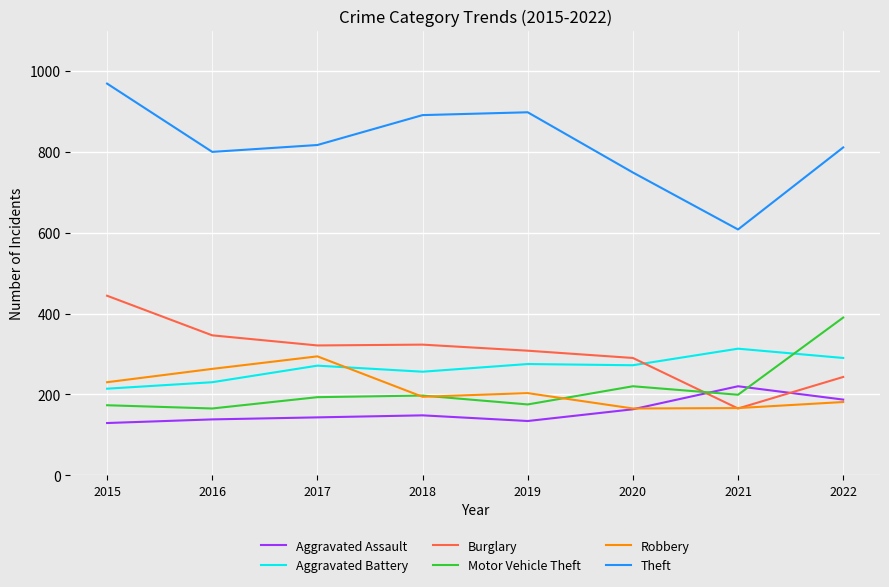

Which series ends up on top after the final intersection of Aggravated Battery and Burglary?

Aggravated Battery